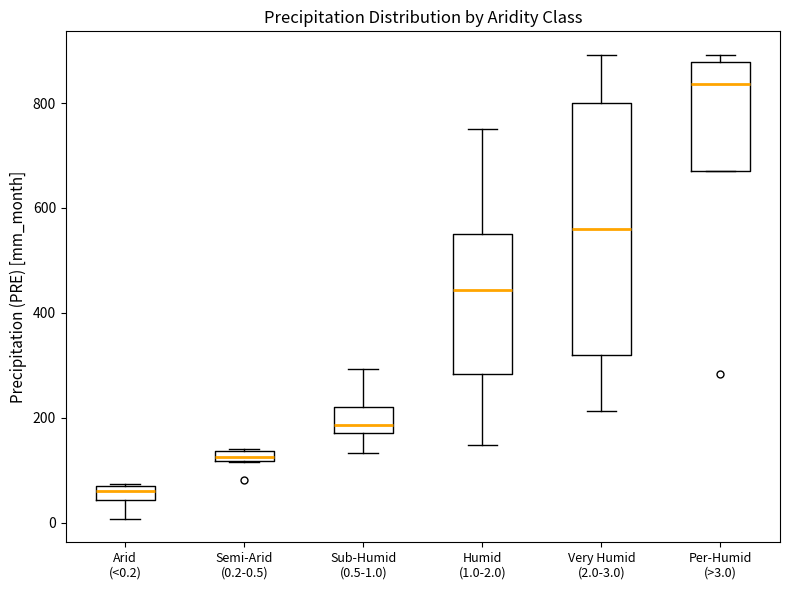

Comparing the boxes themselves (not the whiskers), which one is the tallest?

Very Humid (2.0-3.0)